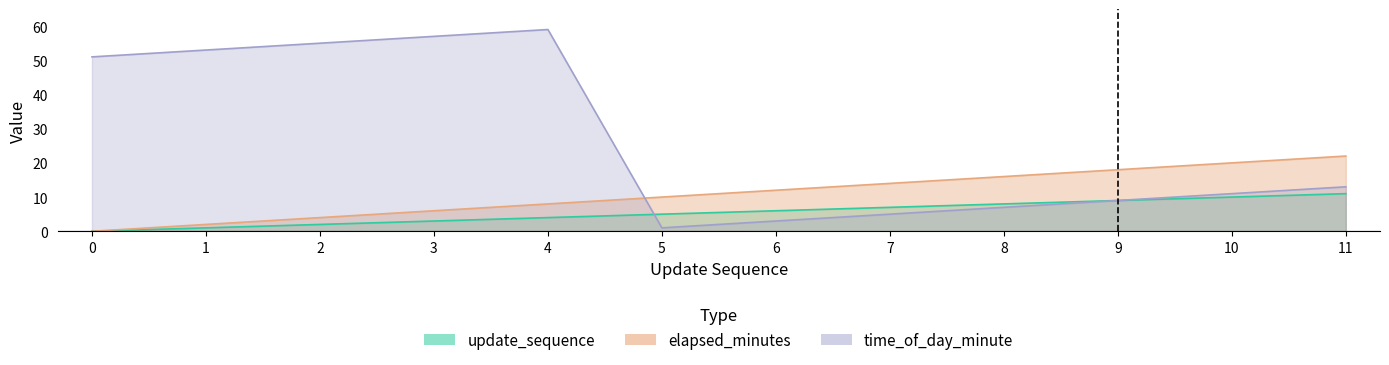

Reading left to right, list all the values displayed in this chart.

update_sequence: 0=0	1=1	2=2	3=3	4=4	5=5	6=6	7=7	8=8	9=9	10=10	11=11
elapsed_minutes: 0=0	1=2	2=4	3=6	4=8	5=10	6=12	7=14	8=16	9=18	10=20	11=22
time_of_day_minute: 0=51	1=53	2=55	3=57	4=59	5=1	6=3	7=5	8=7	9=9	10=11	11=13